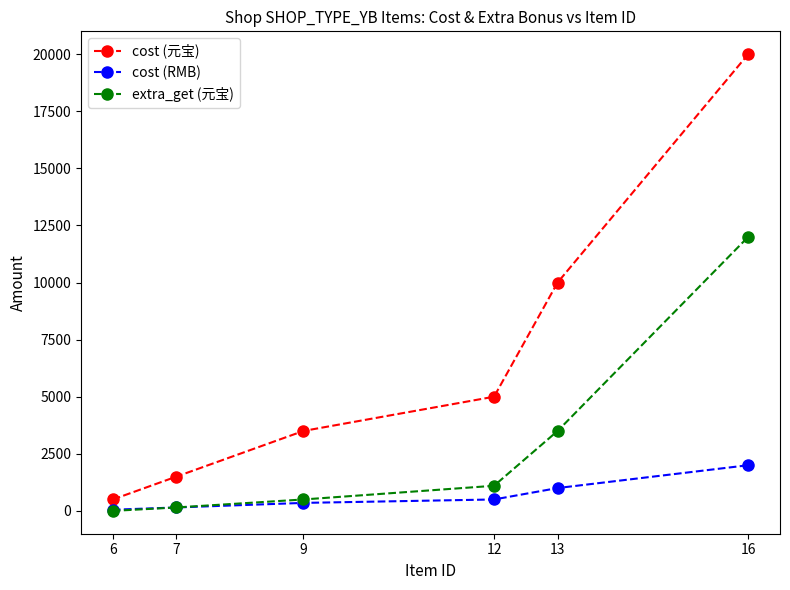

Reading left to right, list all the values displayed in this chart.

cost (元宝): 500	1500	3500	5000	10000	20000
cost (RMB): 50	150	350	500	1000	2000
extra_get (元宝): 0	150	500	1100	3500	12000